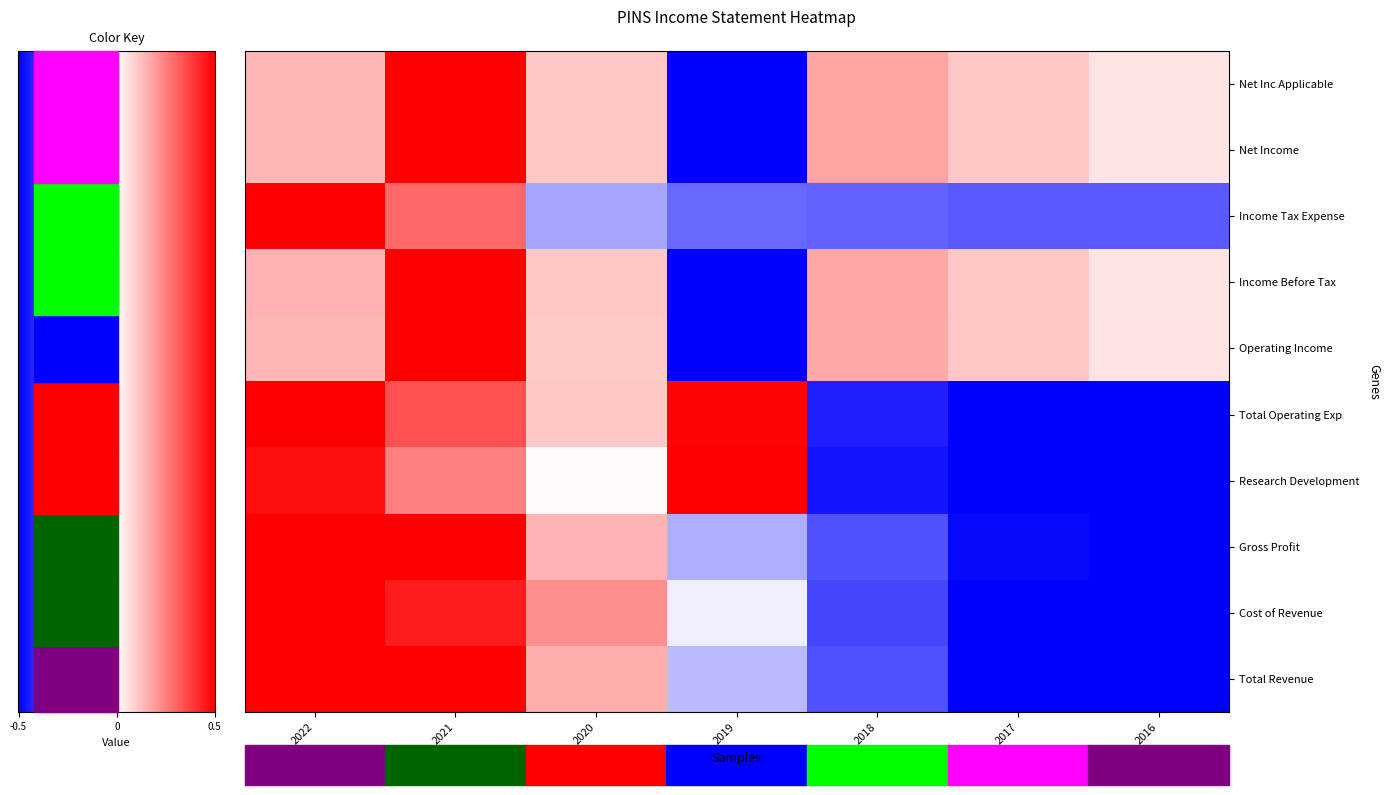

What is the difference between the maximum and second lowest values in the Total Revenue series?

2.0